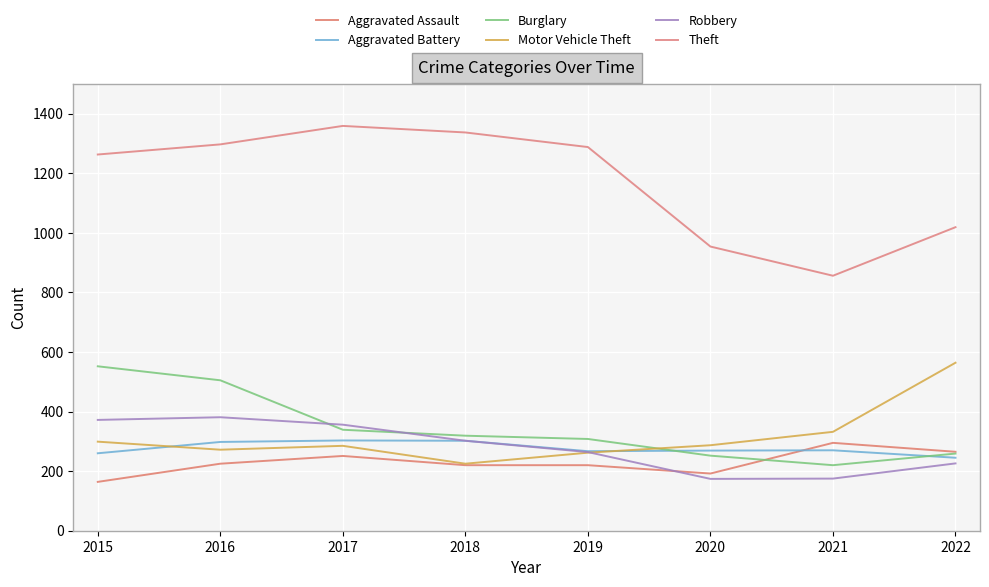

Which series changed the most between 2018 and 2020?

Theft